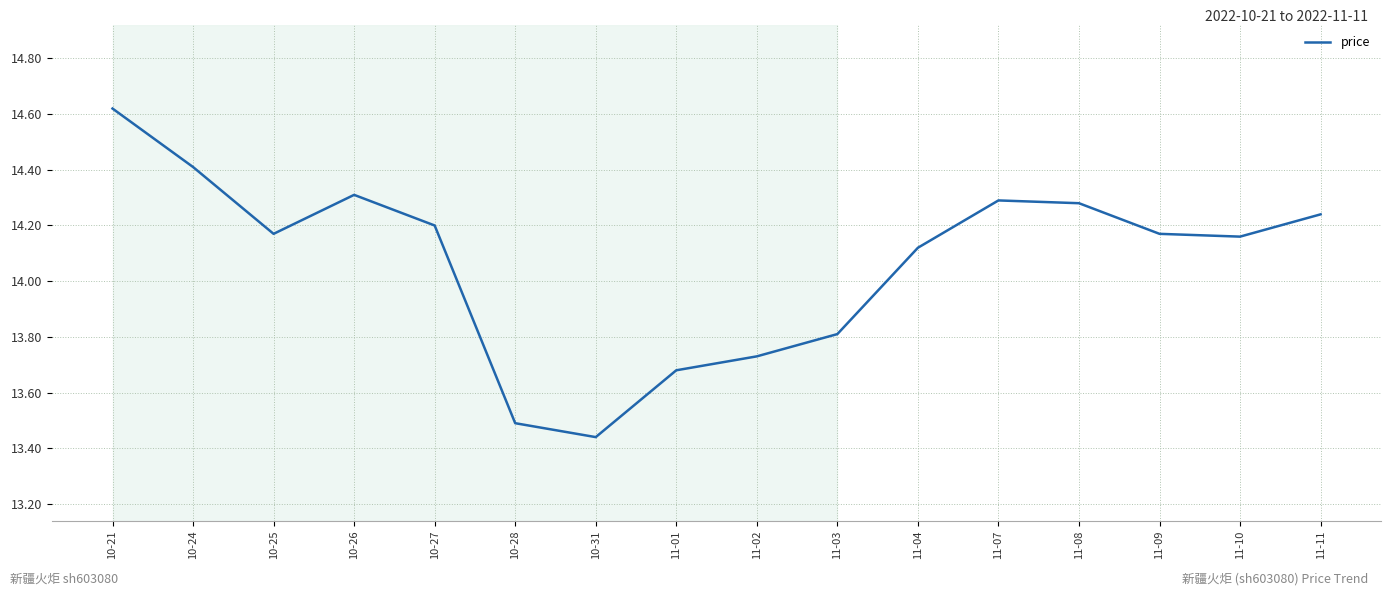

What is the ratio of the value at 11-01 to the value at 10-26?

1.0